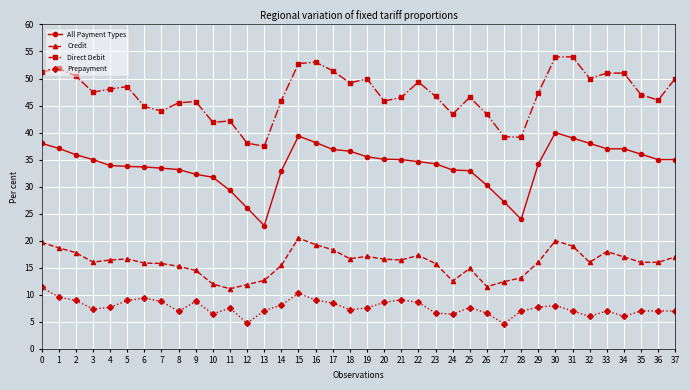

True or false: Credit has a value of 19.3 at 16.

True